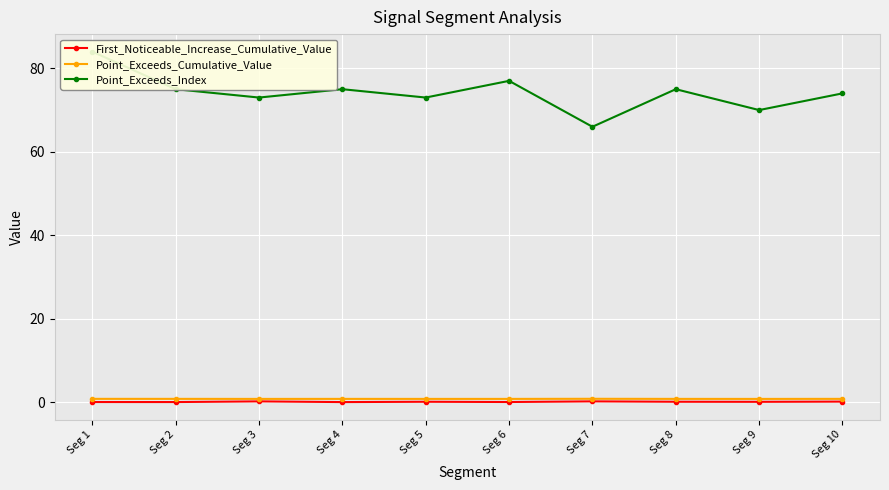

Reading left to right, transcribe all the data shown in this chart.

First_Noticeable_Increase_Cumulative_Value: 0.1	0.0	0.2	0.0	0.1	0.1	0.2	0.1	0.1	0.2
Point_Exceeds_Cumulative_Value: 0.8	0.8	0.8	0.8	0.8	0.8	0.8	0.8	0.8	0.8
Point_Exceeds_Index: 84.0	75.0	73.0	75.0	73.0	77.0	66.0	75.0	70.0	74.0